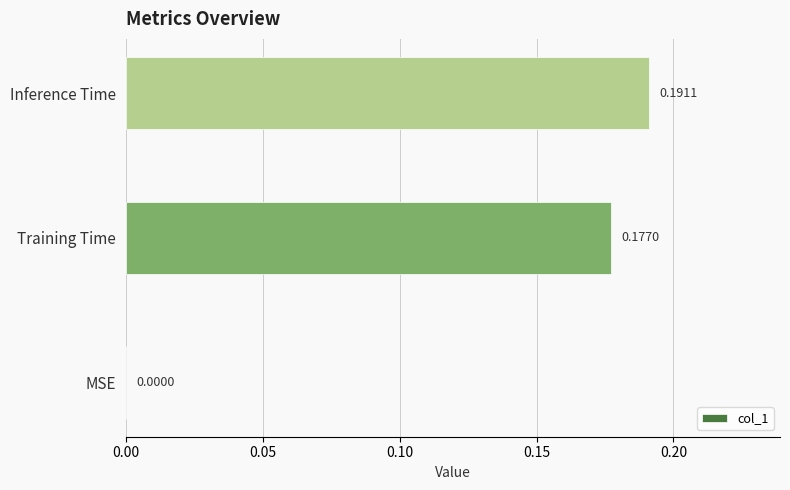

What is the change in value from MSE to Inference Time?

+0.2